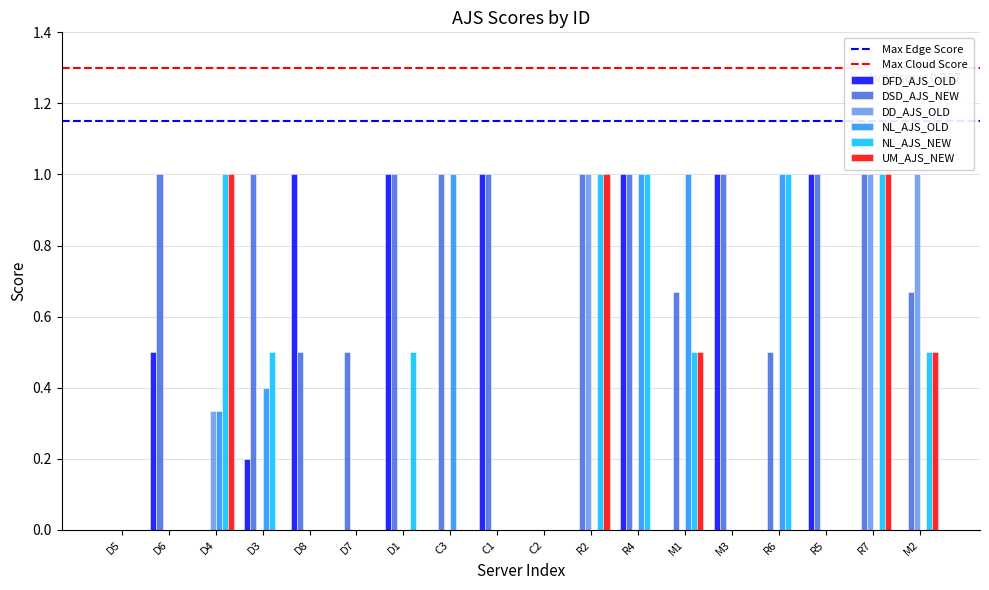

The NL_AJS_OLD series shows 0.0 at D6. True or false?

True